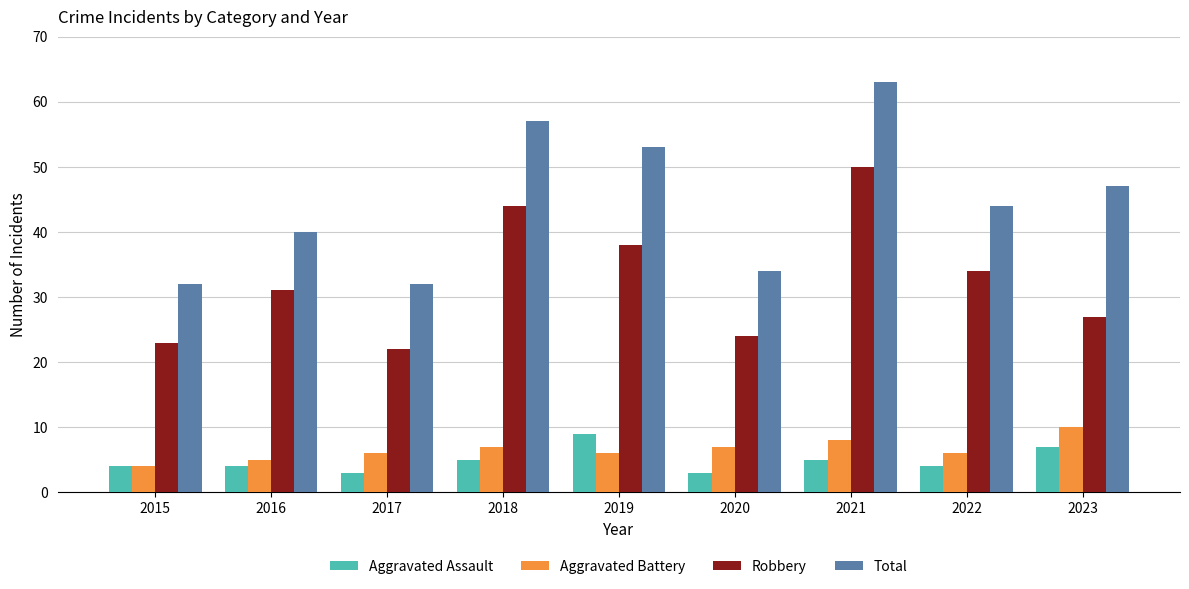

Read the Aggravated Assault value at 2022.

4